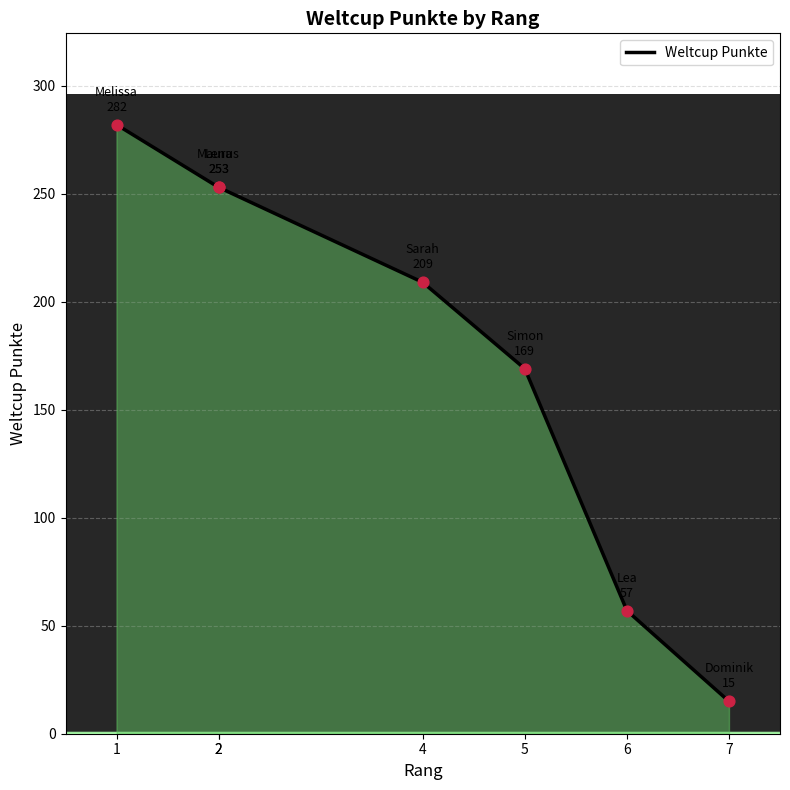

Which has a higher value, 2 or 7?

2